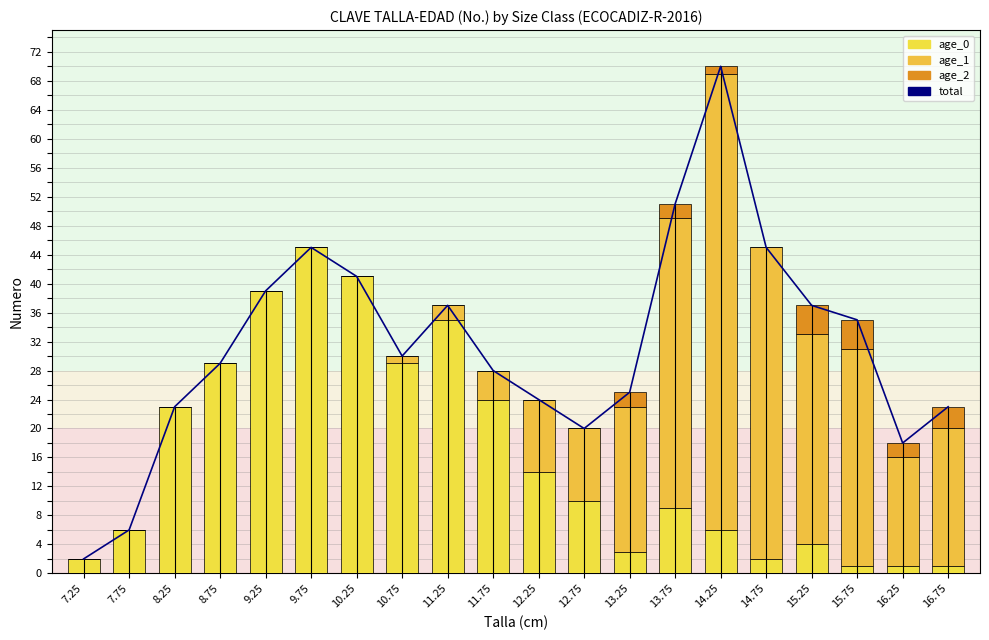

What is the difference between the age_0 values at 14.75 and 11.25?

33